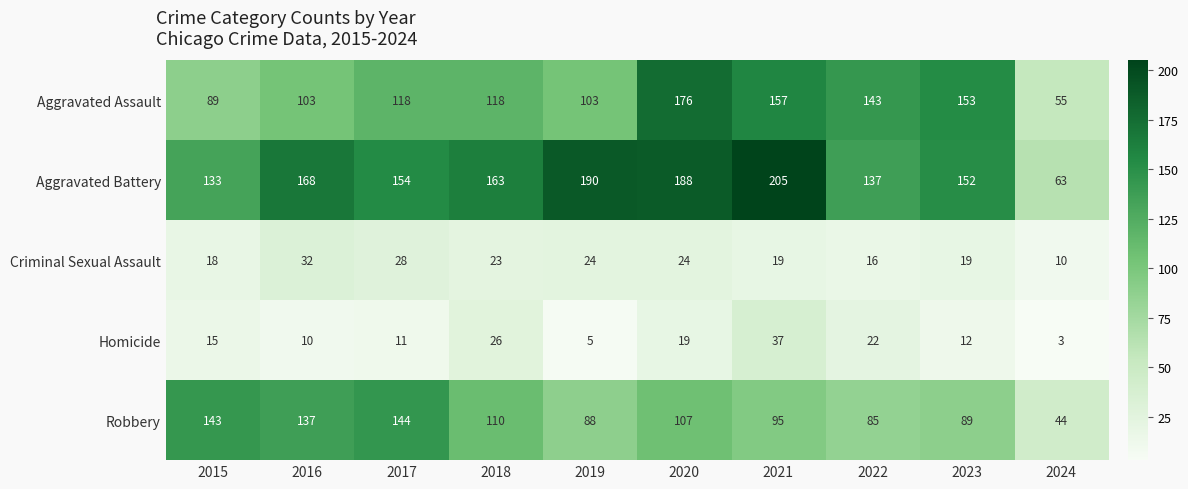

What is the difference between the highest and lowest values at 2017?

143